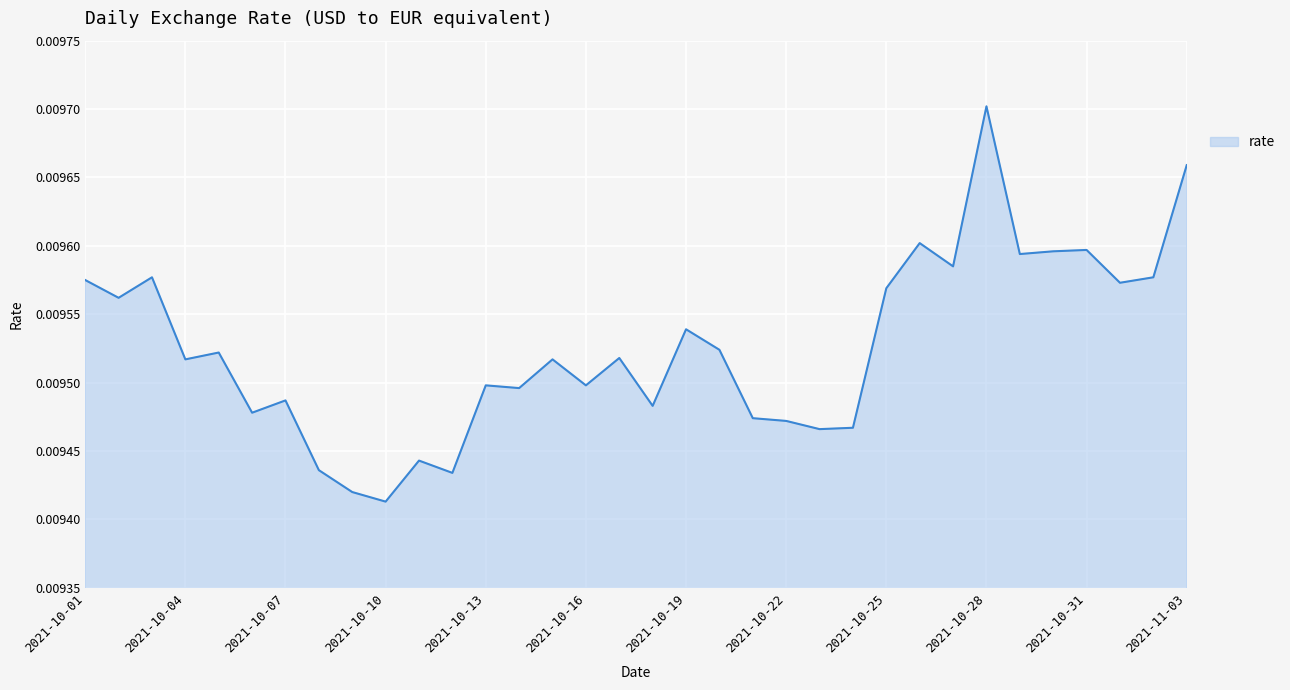

Rank the categories by value from highest to lowest.

2021-10-28, 2021-11-03, 2021-10-26, 2021-10-31, 2021-10-30, 2021-10-29, 2021-10-27, 2021-10-03, 2021-11-02, 2021-10-01, 2021-11-01, 2021-10-25, 2021-10-02, 2021-10-19, 2021-10-20, 2021-10-05, 2021-10-17, 2021-10-04, 2021-10-15, 2021-10-13, 2021-10-16, 2021-10-14, 2021-10-07, 2021-10-18, 2021-10-06, 2021-10-21, 2021-10-22, 2021-10-24, 2021-10-23, 2021-10-11, 2021-10-08, 2021-10-12, 2021-10-09, 2021-10-10